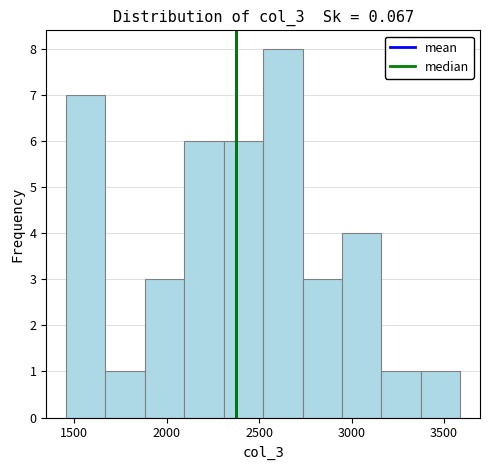

Reading left to right, transcribe this chart: for each bar, give the range it covers on the x-axis and its height. Neither the bar edges nor the heights are printed on the chart, so give them approximately, as read against the axes.

1450 to 1650: 7
1650 to 1900: 1
1900 to 2100: 3
2100 to 2300: 6
2300 to 2500: 6
2500 to 2750: 8
2750 to 2950: 3
2950 to 3150: 4
3150 to 3350: 1
3350 to 3600: 1